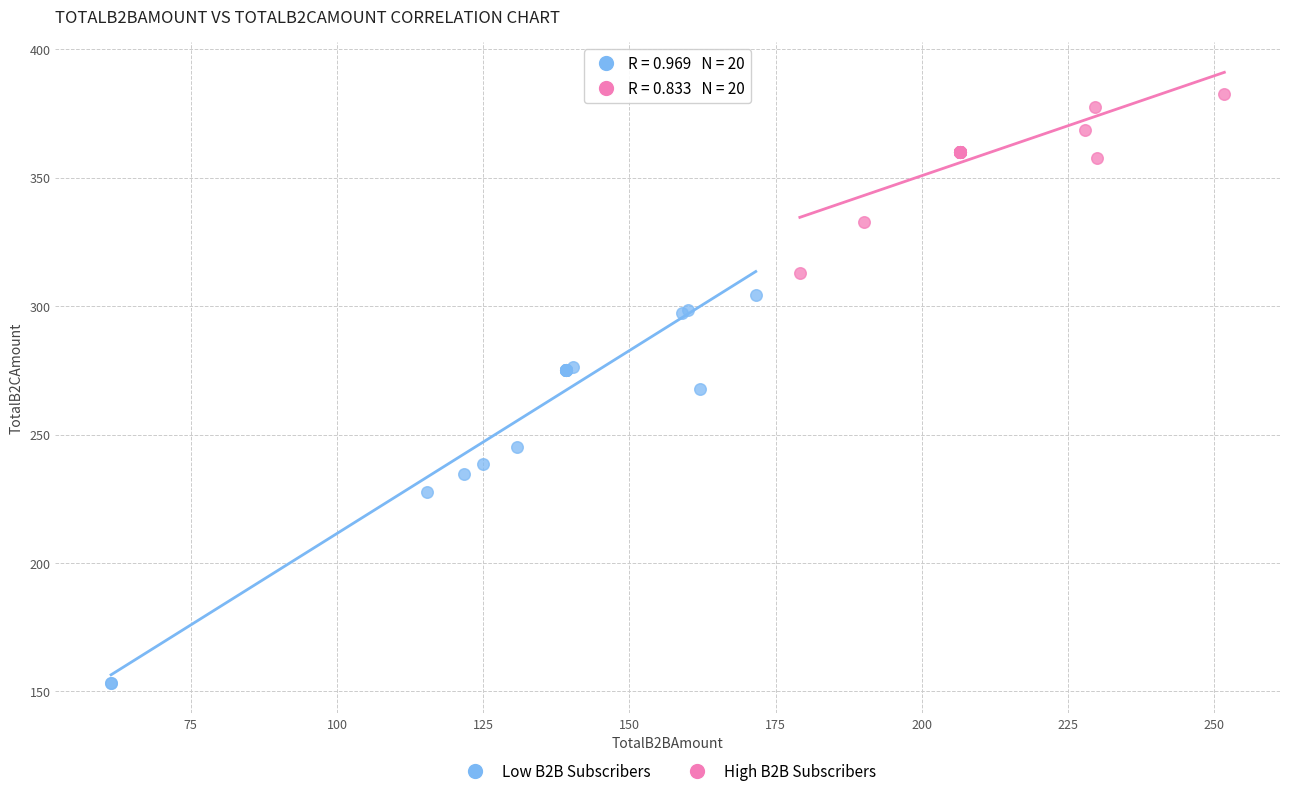

Which series contains the highest Y value?

High B2B Subscribers